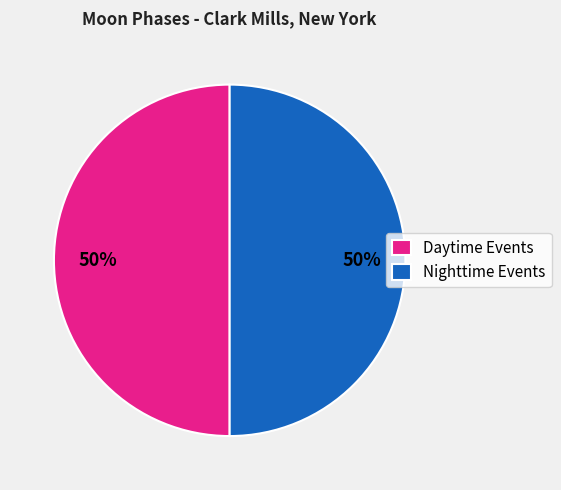

True or false: Daytime Events accounts for 41% of the total.

False